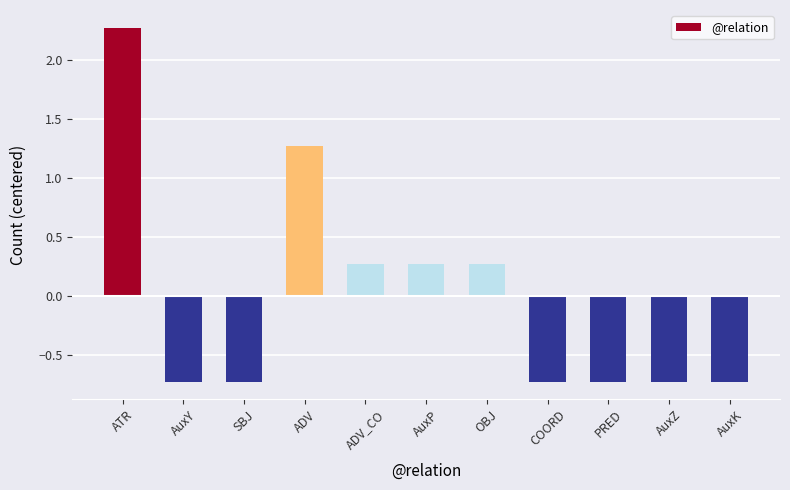

What position from the left is ATR?

1